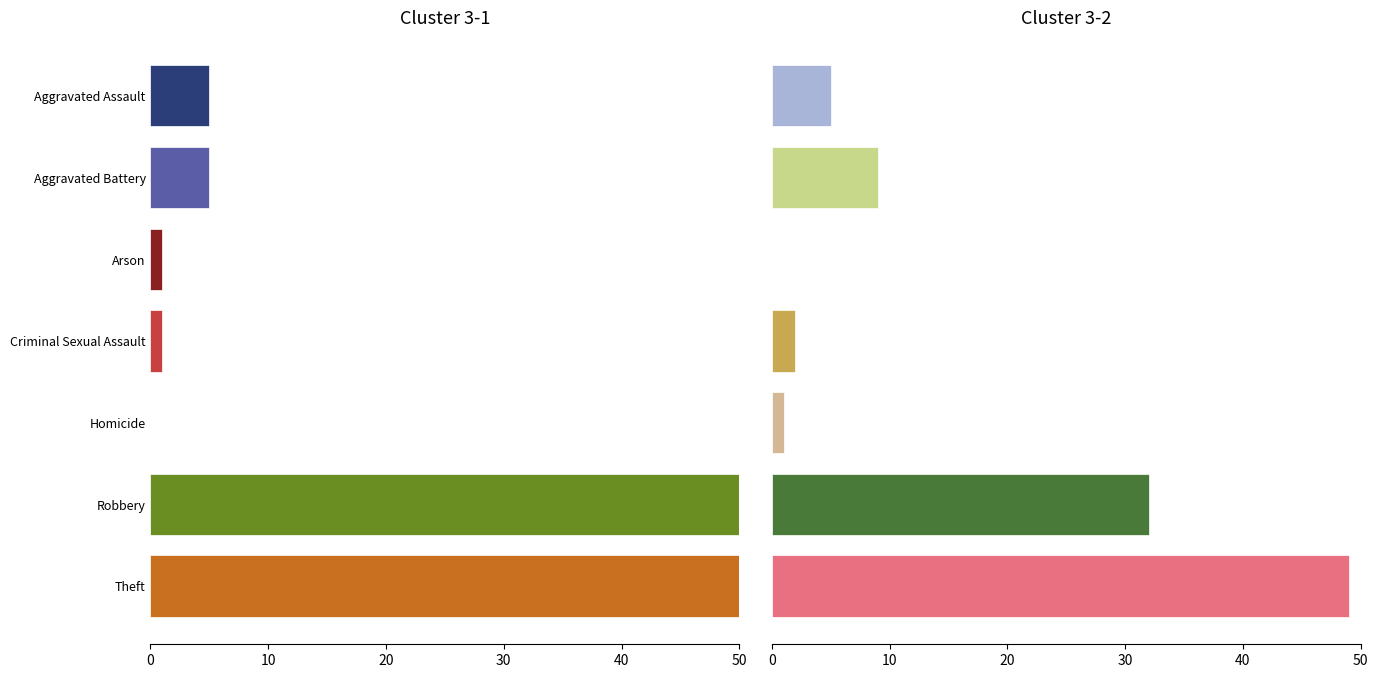

Does the chart contain any negative values?

No